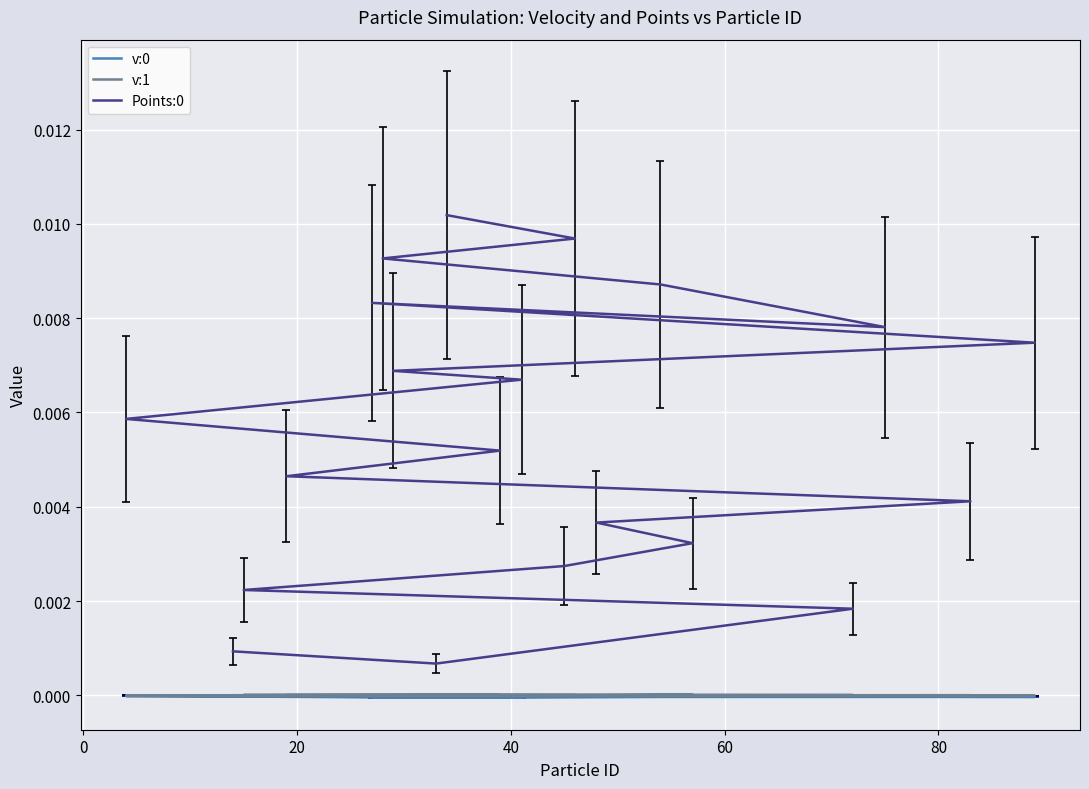

At 40, list the series in order from largest to smallest.

Points:0, v:1, v:0